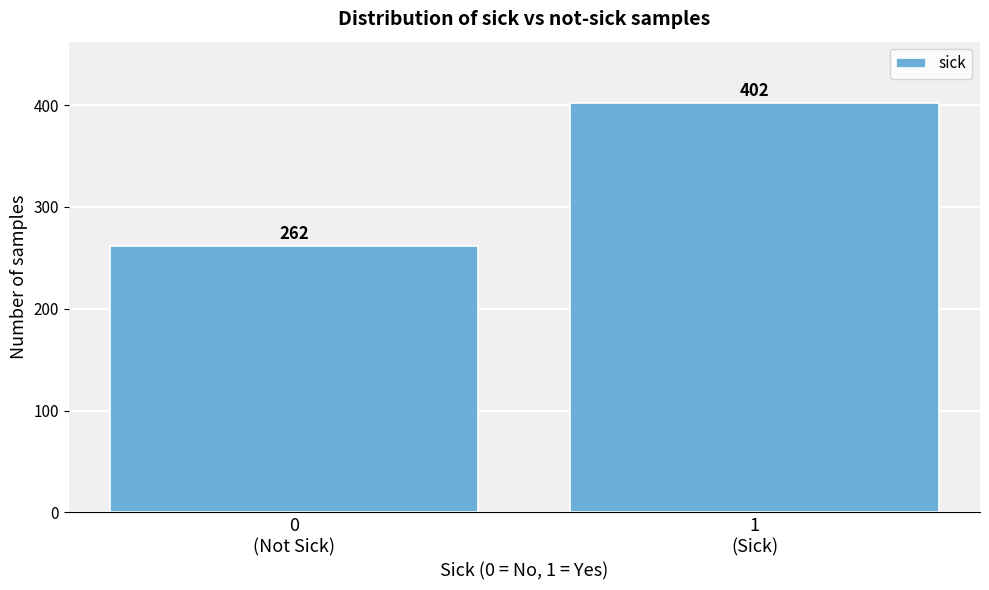

Reading right to left, list all the values displayed in this chart.

402	262